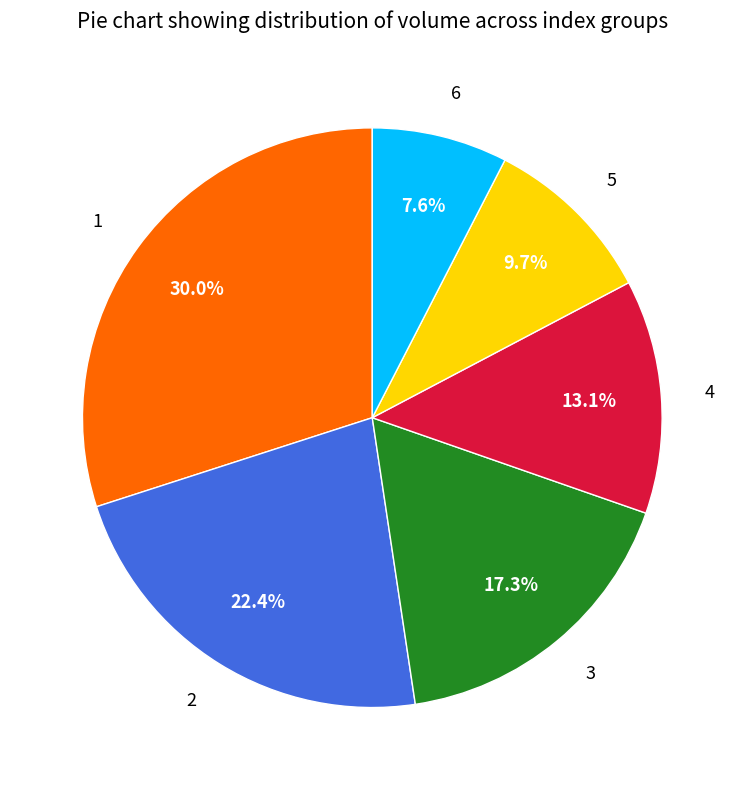

To the nearest percent, what is the difference between the 4 and 6 slice percentages?

5%